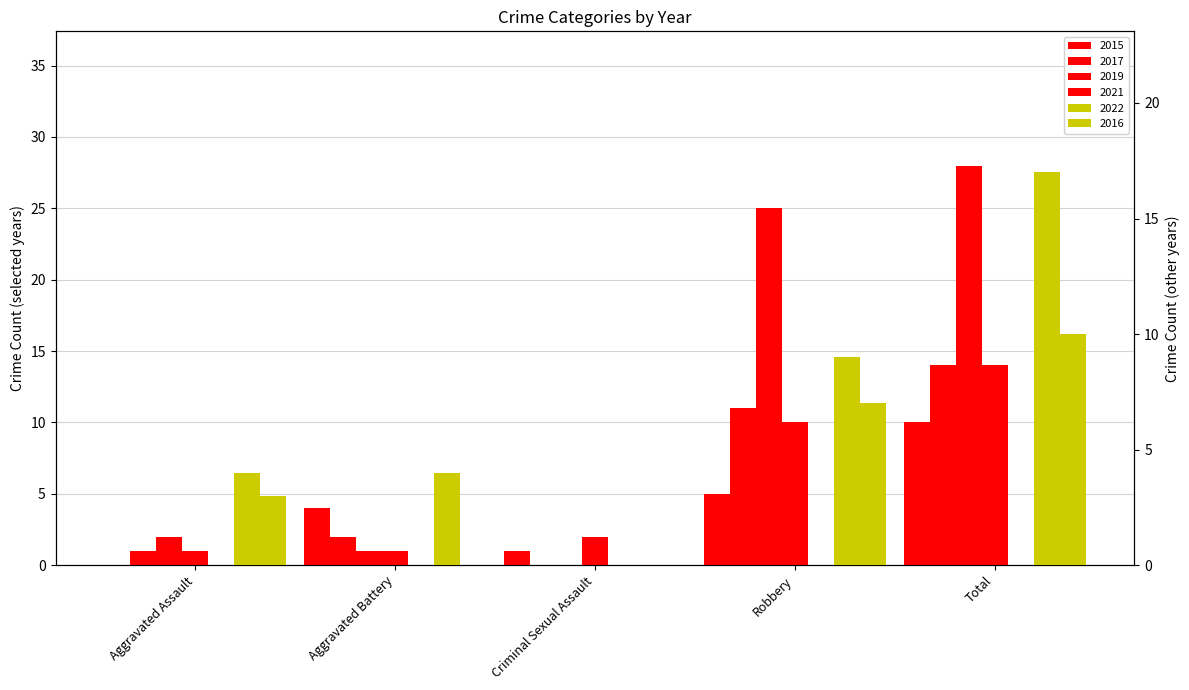

What is the average value of the 2017 series?

6